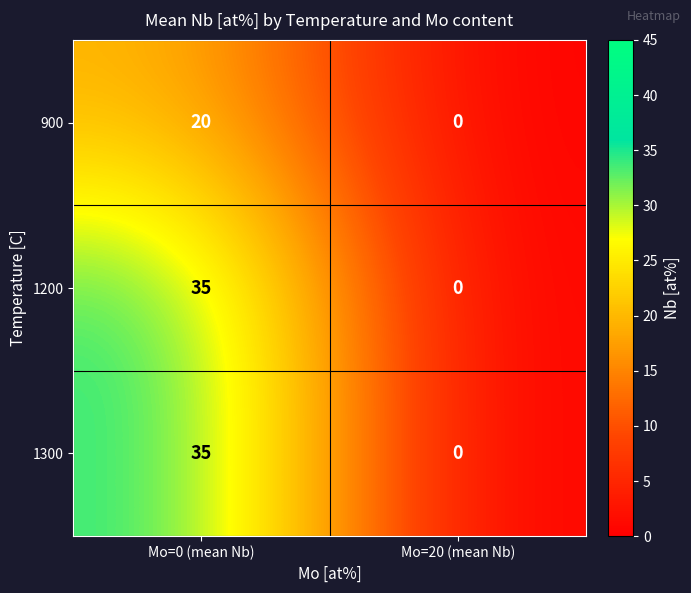

What is the difference between the maximum and minimum values in the 900 series?

20